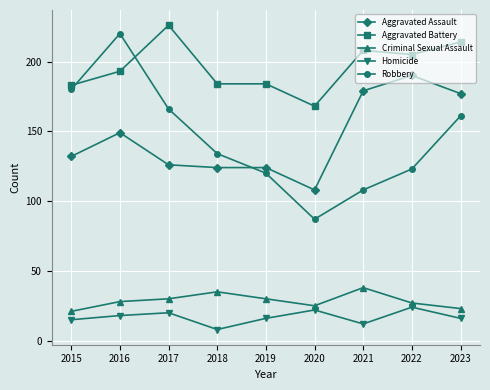

Which category has the highest value in the Aggravated Battery series?

2017